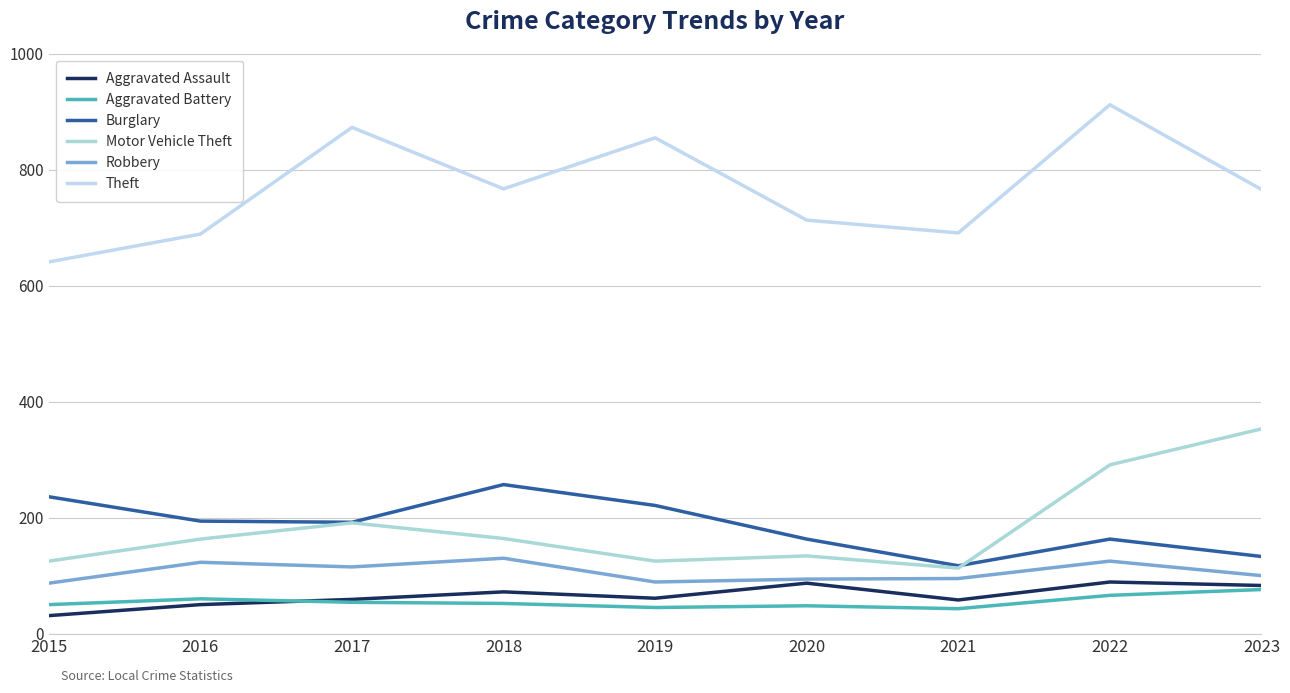

Which category has the lowest value in the Robbery series?

2015